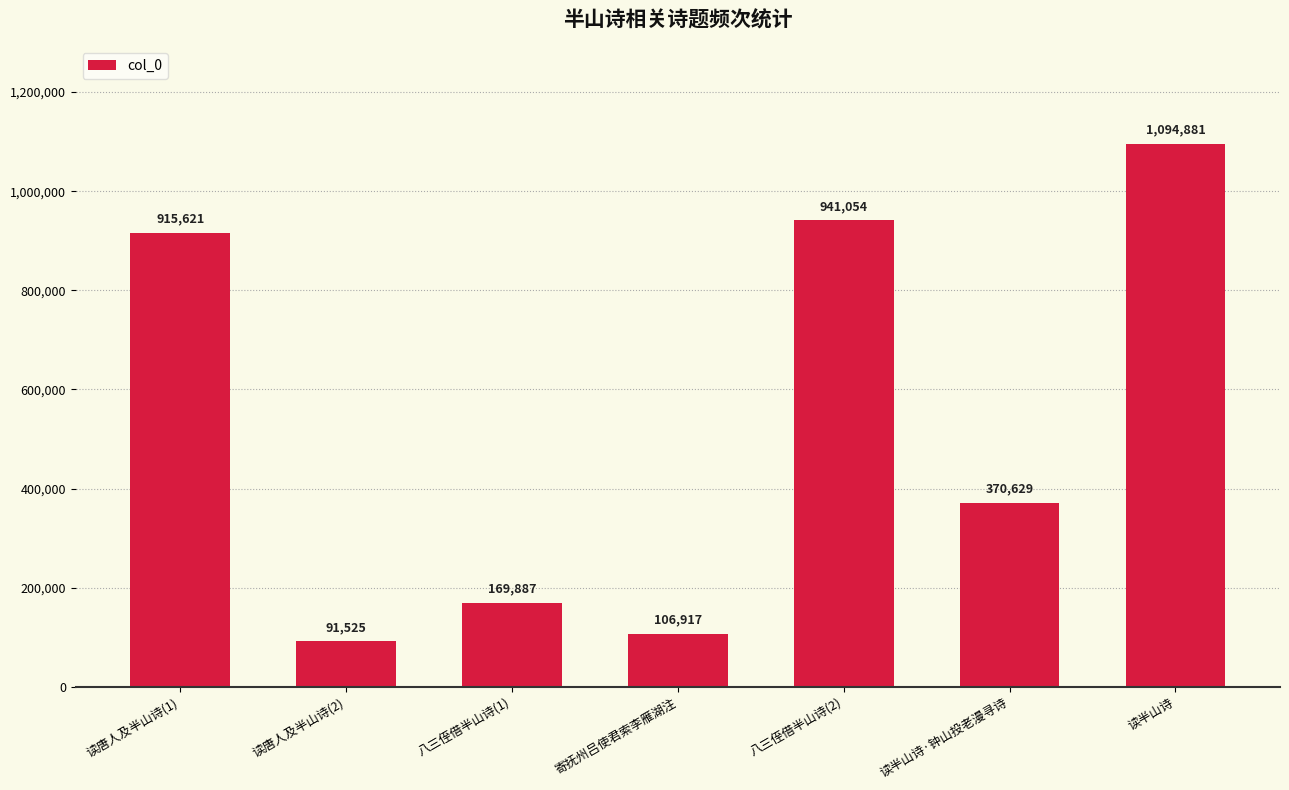

What is the difference between the maximum and minimum values?

1003356